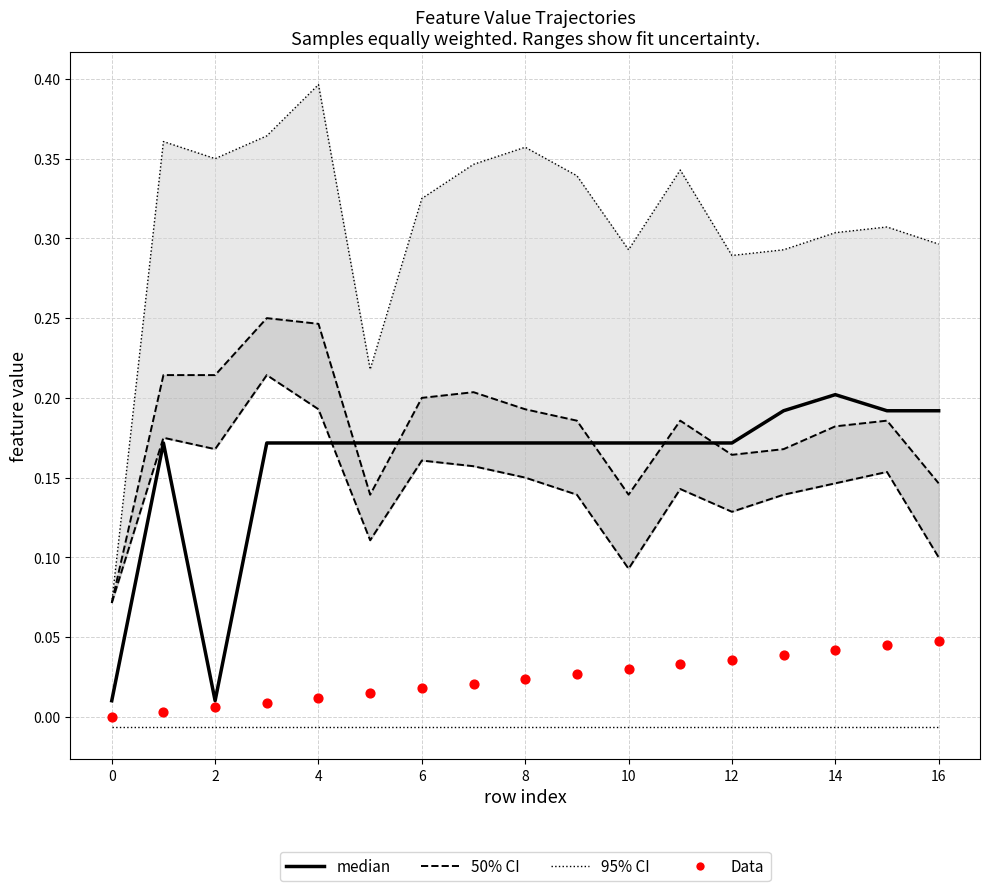

Which series contains the highest Y value?

95% CI